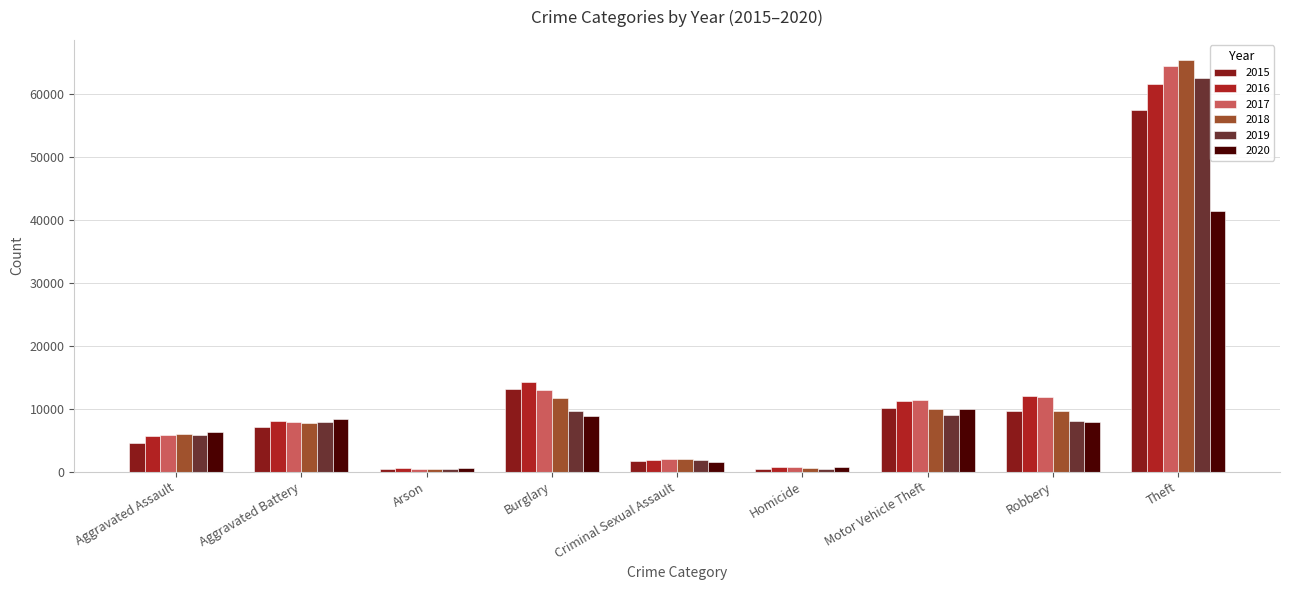

What is the difference between the maximum and second lowest values in the 2016 series?

60837